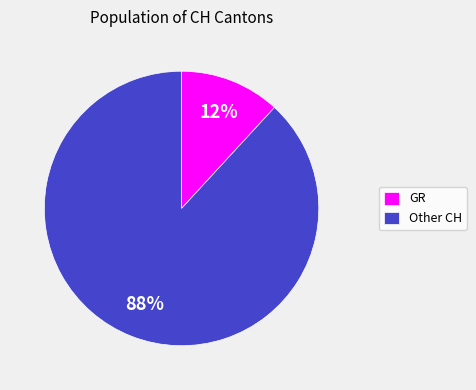

Rank the categories by value from lowest to highest.

GR, Other CH